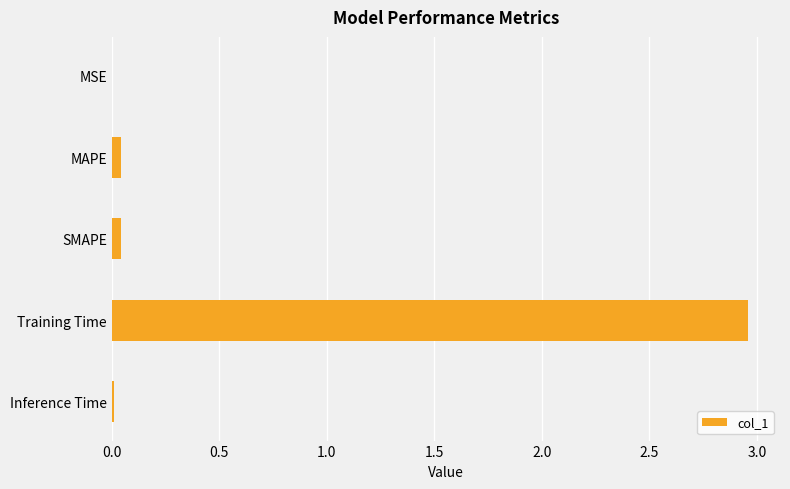

Between SMAPE and Training Time, which is larger?

Training Time